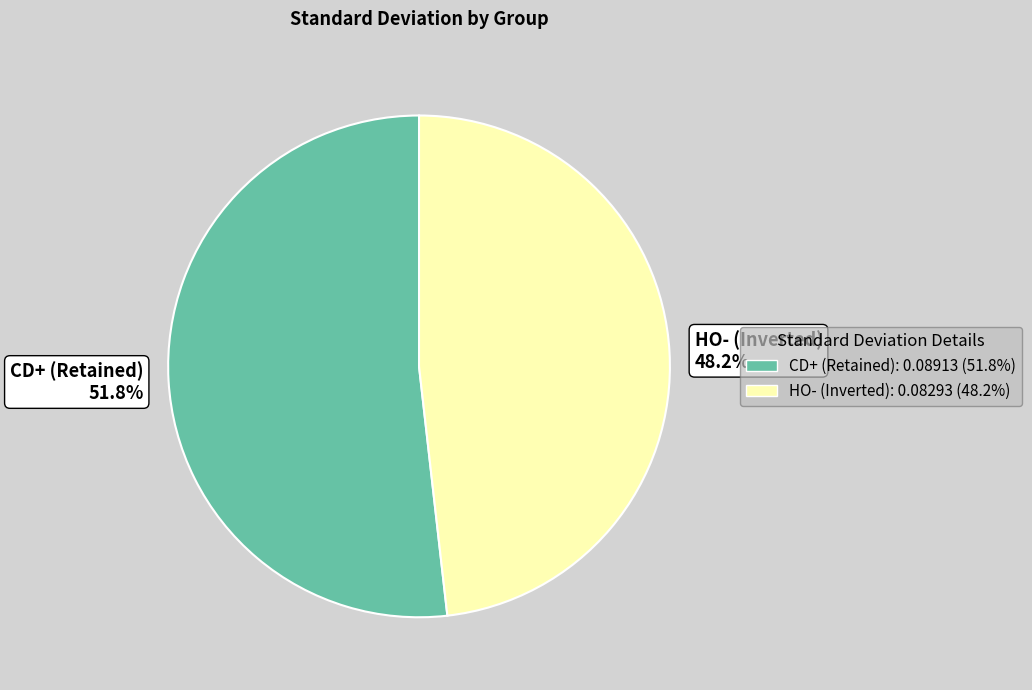

Rank the categories by value from highest to lowest.

CD+ (Retained), HO- (Inverted)